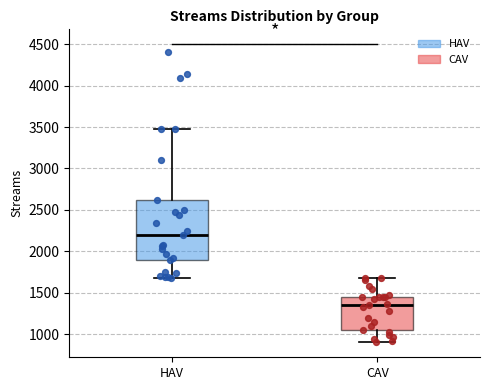

Which box is the tallest, from its lower edge to its upper edge?

HAV